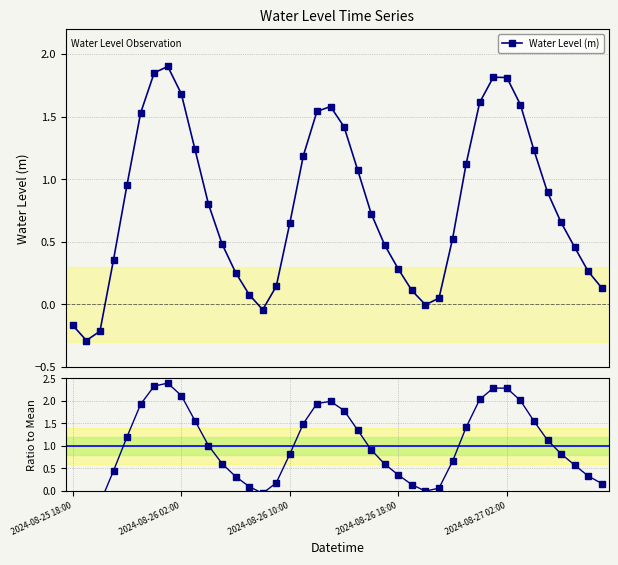

True or false: Ratio to Mean and Water Level (m) intersect in this chart.

True